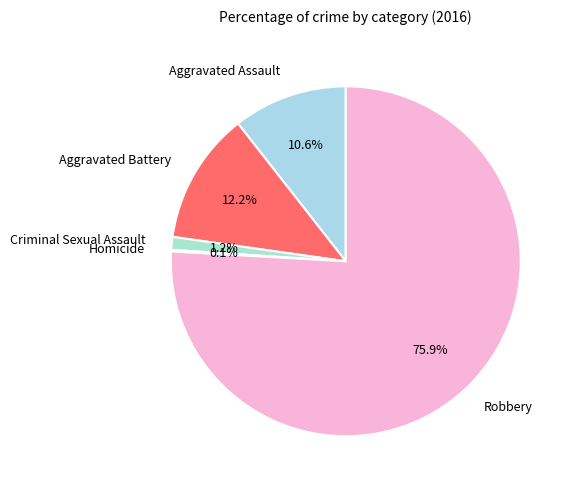

Does Robbery represent more than half of the total?

Yes